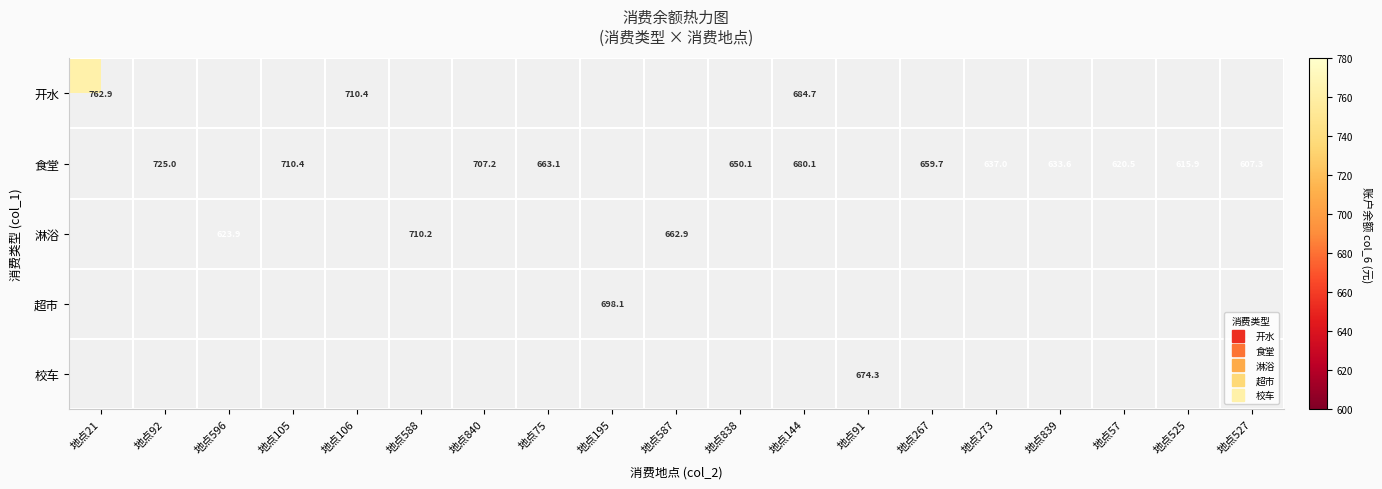

What is the maximum value shown in the chart?

762.9